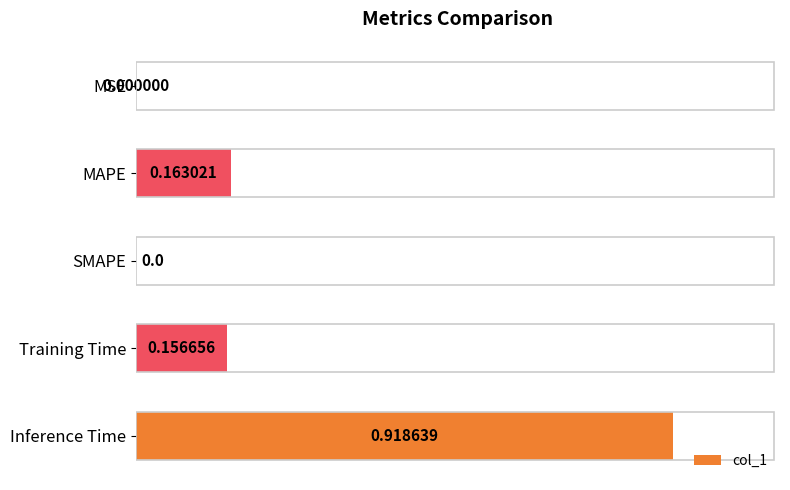

What is the change in value from MSE to Training Time?

+0.2